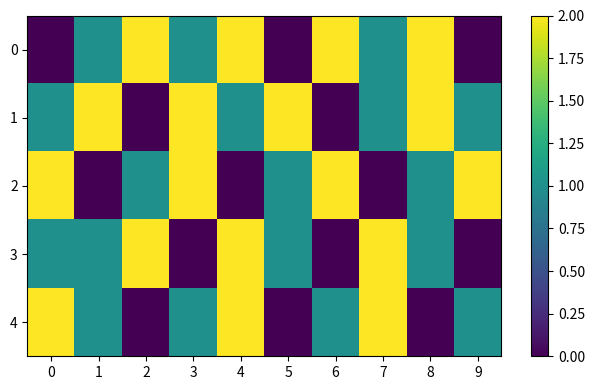

Reading right to left, extract all data points from this chart.

0: 9=0	8=2	7=1	6=2	5=0	4=2	3=1	2=2	1=1	0=0
1: 9=1	8=2	7=1	6=0	5=2	4=1	3=2	2=0	1=2	0=1
2: 9=2	8=1	7=0	6=2	5=1	4=0	3=2	2=1	1=0	0=2
3: 9=0	8=1	7=2	6=0	5=1	4=2	3=0	2=2	1=1	0=1
4: 9=1	8=0	7=2	6=1	5=0	4=2	3=1	2=0	1=1	0=2